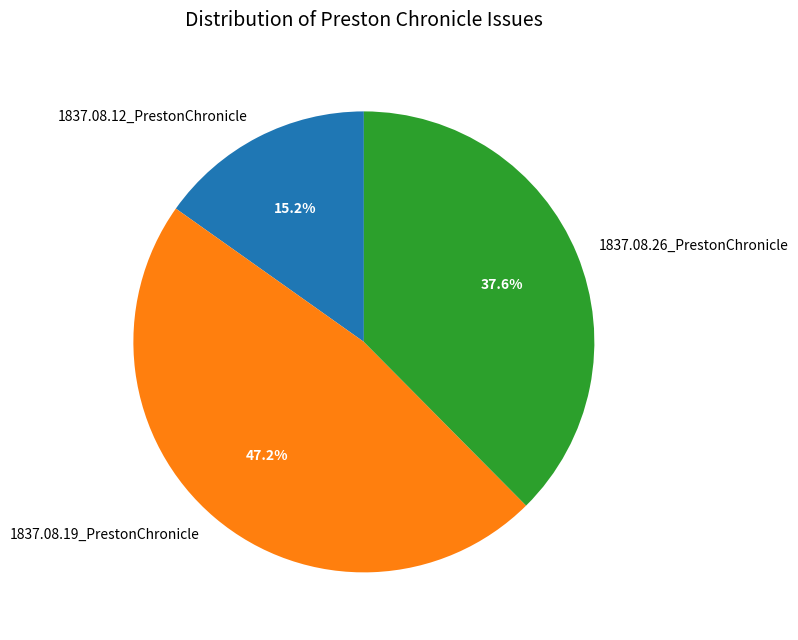

How many slices are in this pie chart?

3